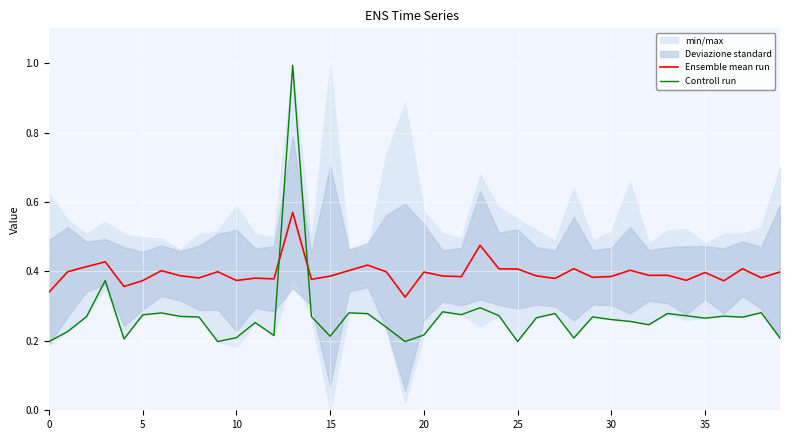

True or false: Controll run and Ensemble mean run cross at least once.

True